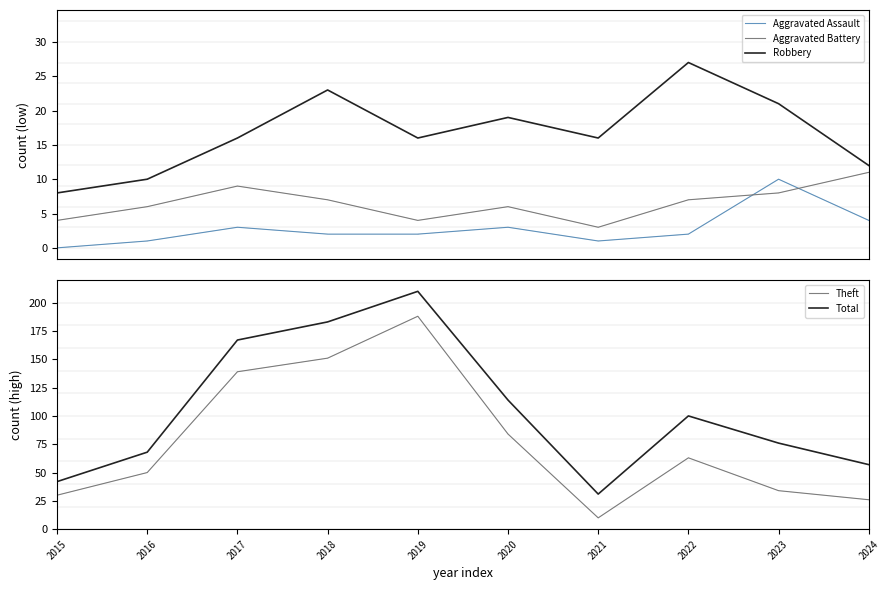

What is the average value of the Aggravated Battery series?

6